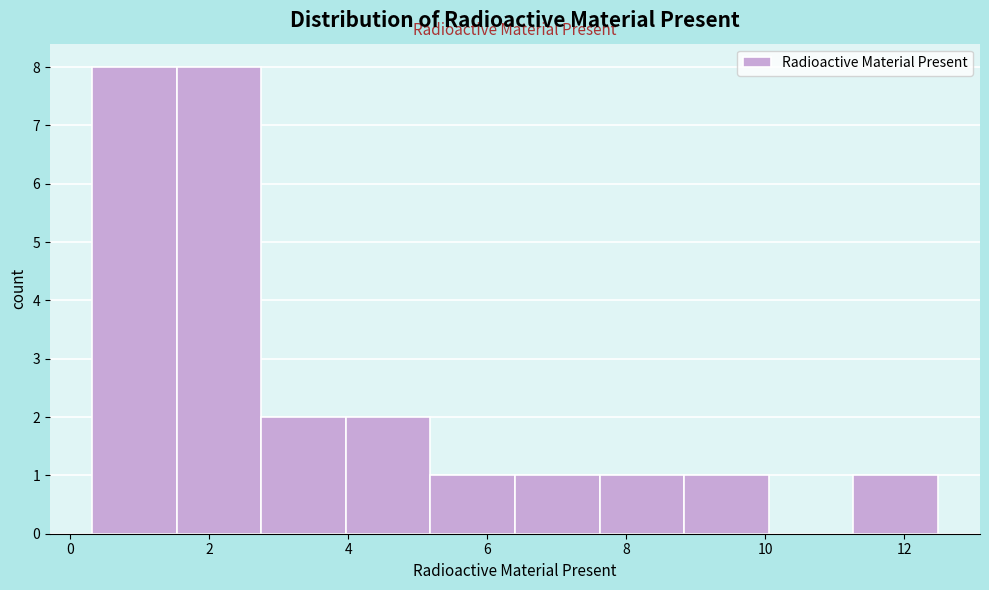

Reading left to right, transcribe this chart: for each bar, give the range it covers on the x-axis and its height. Neither the bar edges nor the heights are printed on the chart, so give them approximately, as read against the axes.

0.4 to 1.6: 8
1.6 to 2.8: 8
2.8 to 4.0: 2
4.0 to 5.2: 2
5.2 to 6.4: 1
6.4 to 7.6: 1
7.6 to 8.8: 1
8.8 to 10.0: 1
10.0 to 11.2: 0
11.2 to 12.4: 1